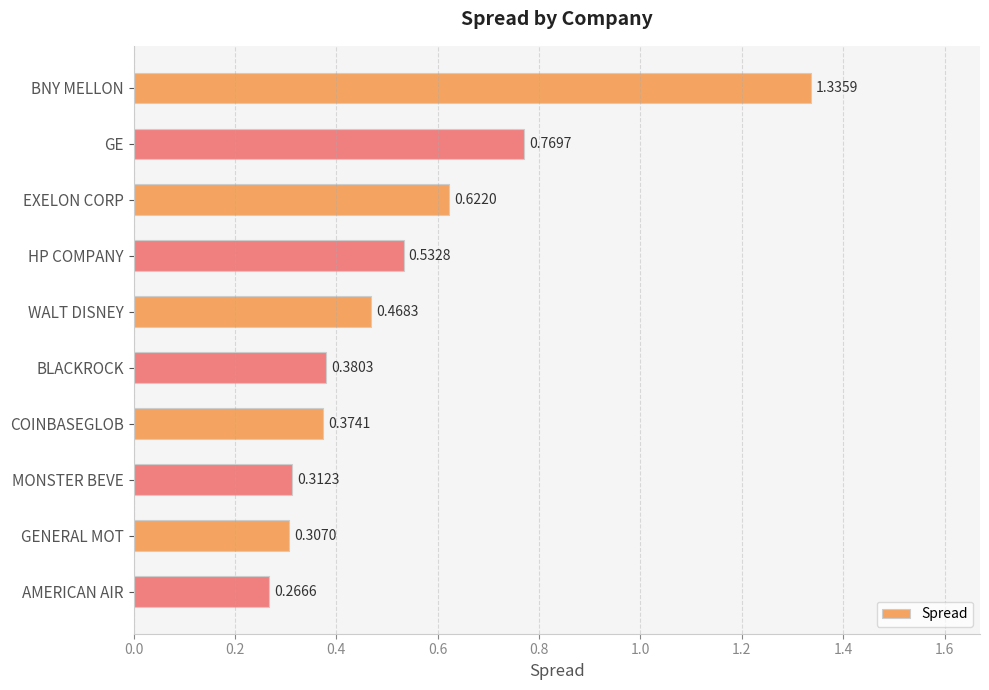

What is the difference between the maximum and second lowest values?

1.0